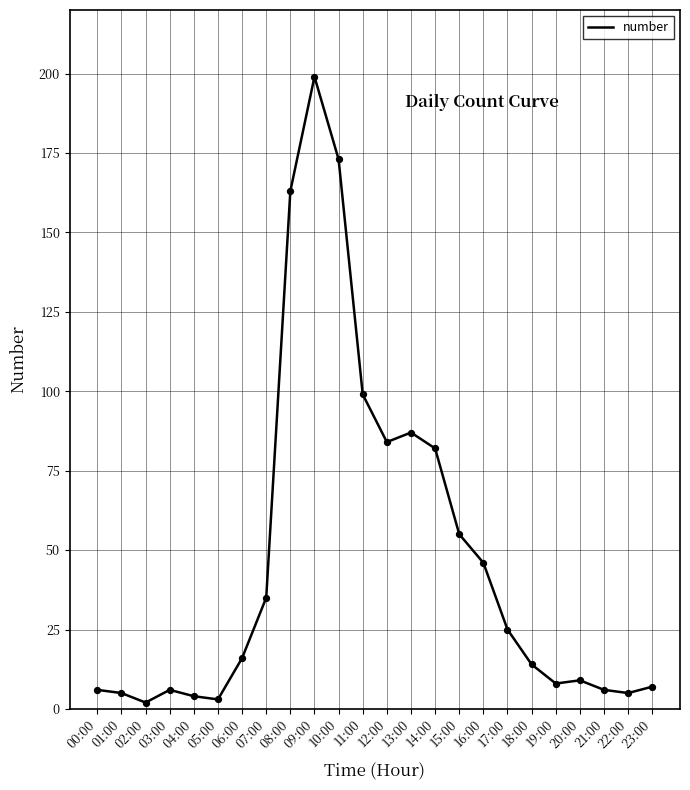

What is the change in value from 22:00 to 23:00?

+2